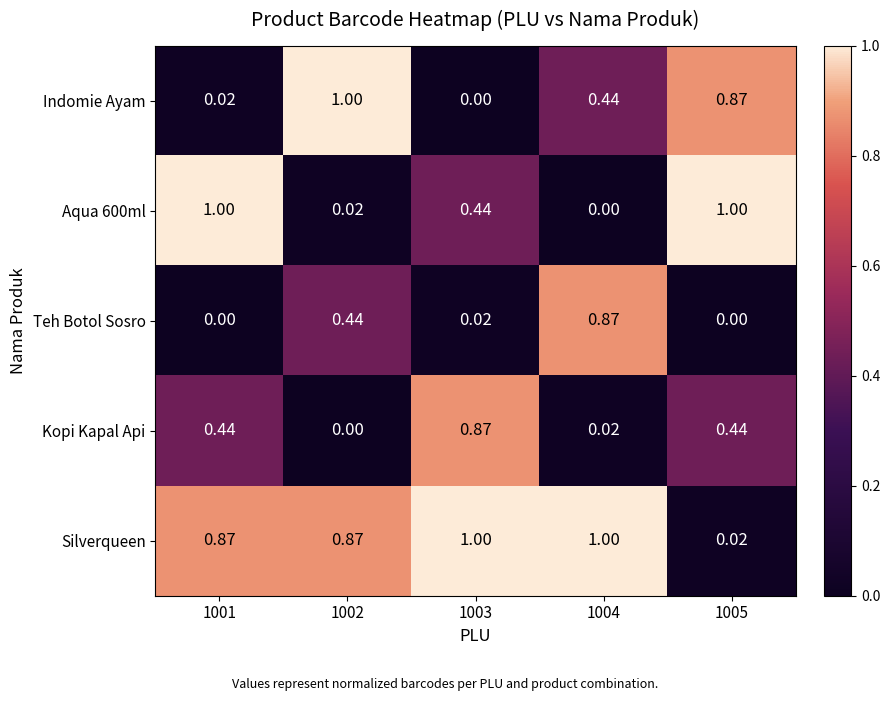

Is the value of Silverqueen at 1003 greater than the value of Kopi Kapal Api at 1003?

Yes